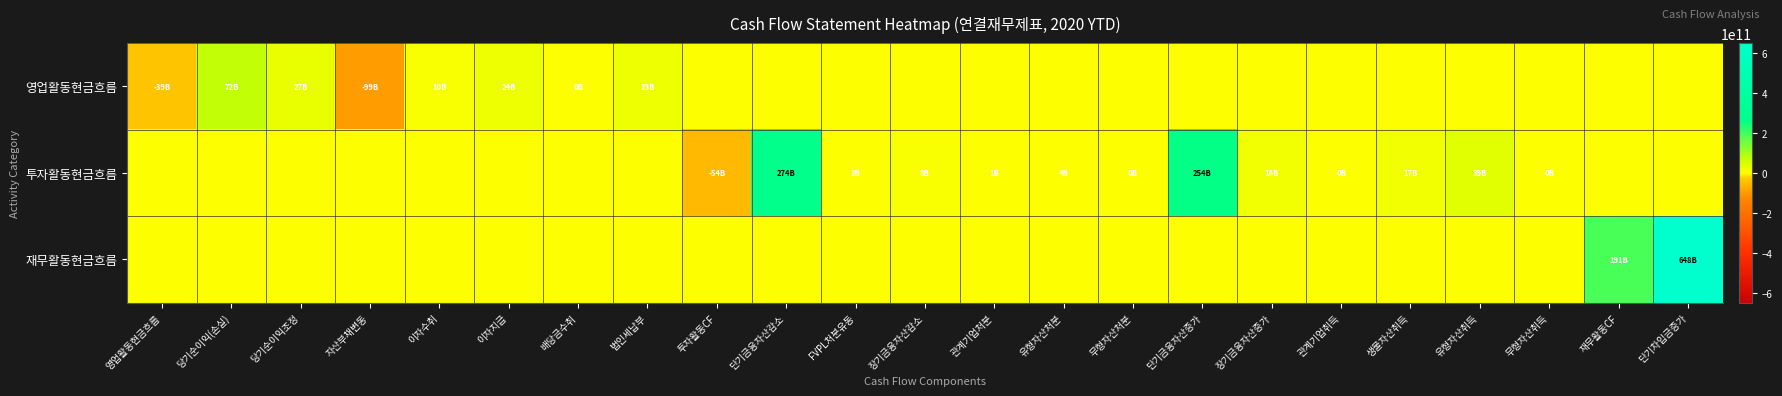

How many categories are shown in the chart?

23